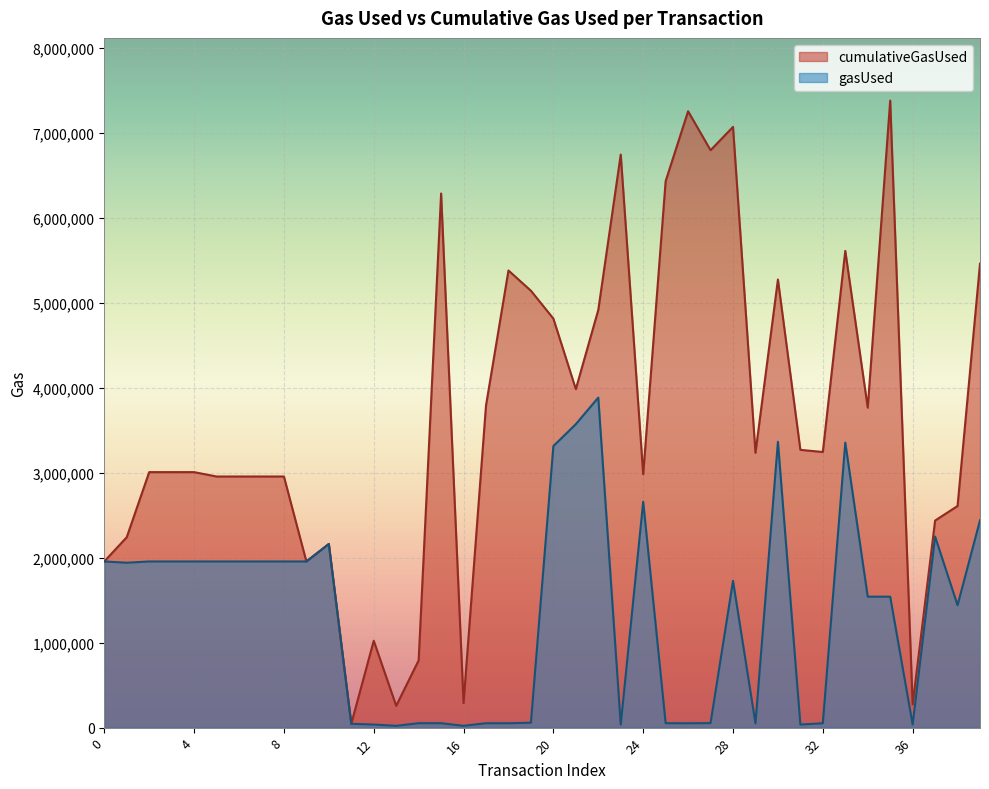

True or false: gasUsed has a value of 3354417 at 33.

True